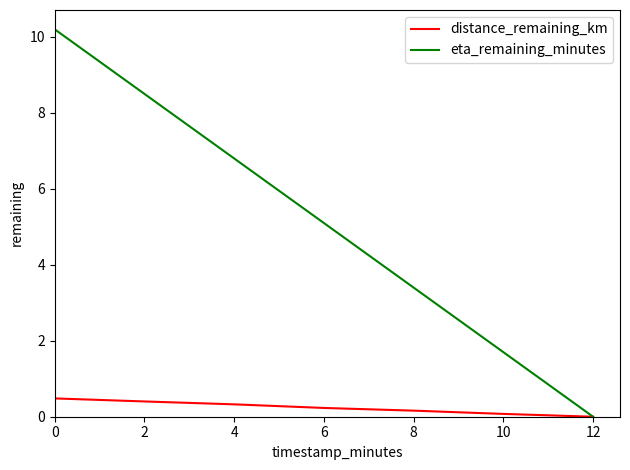

What is the sum of the distance_remaining_km values at 4 and 8?

0.5